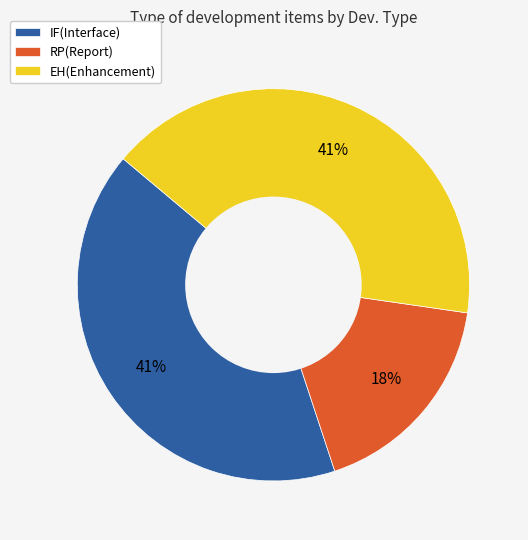

Which category has the smallest portion of the pie?

RP(Report)